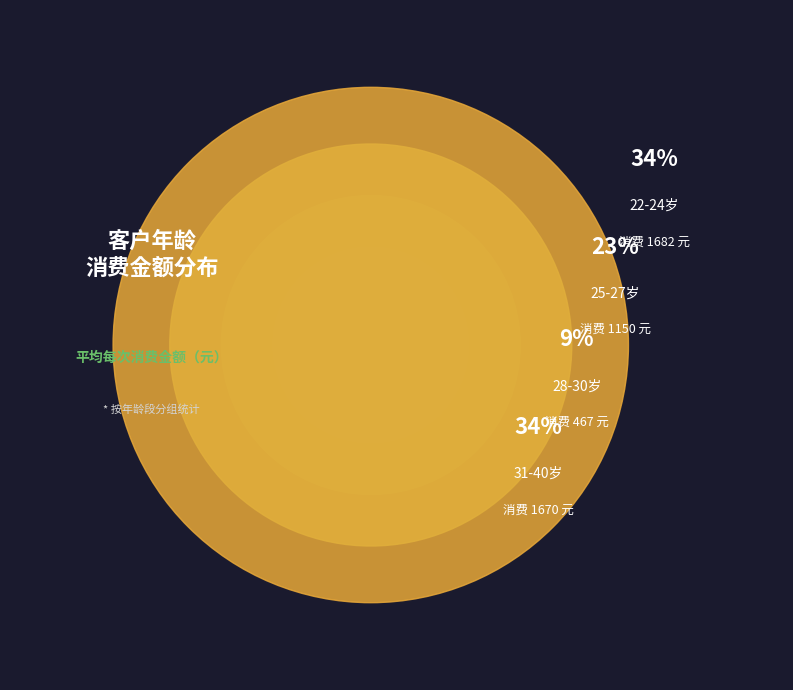

Does any single category account for the majority?

No